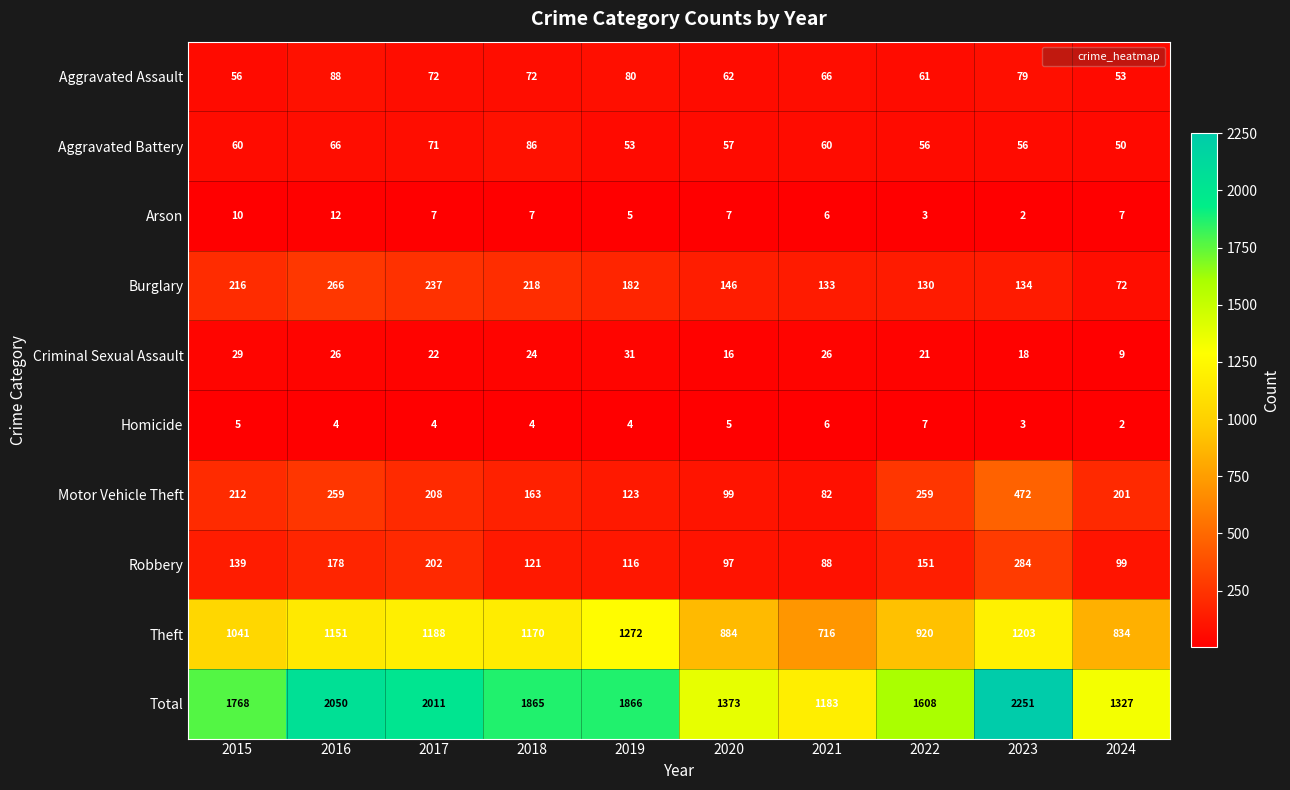

Which series has the widest spread of values?

Total